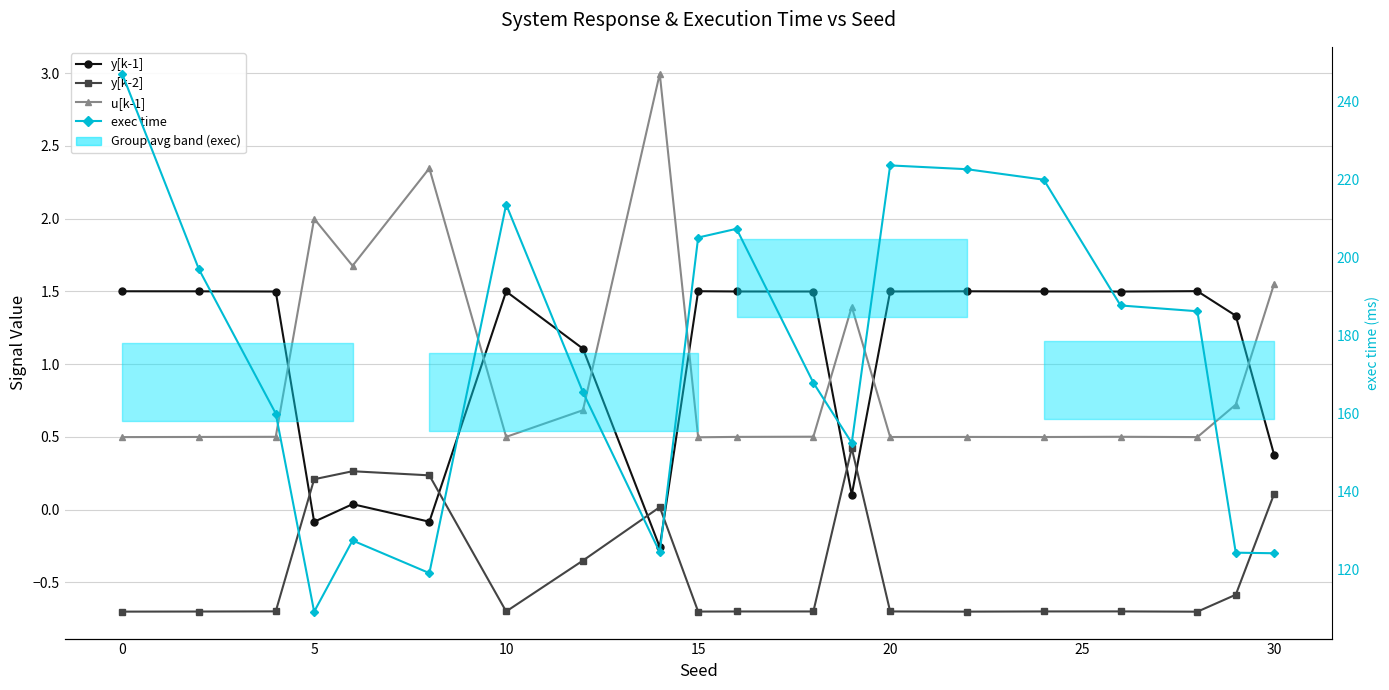

How many lines are shown in the chart?

4